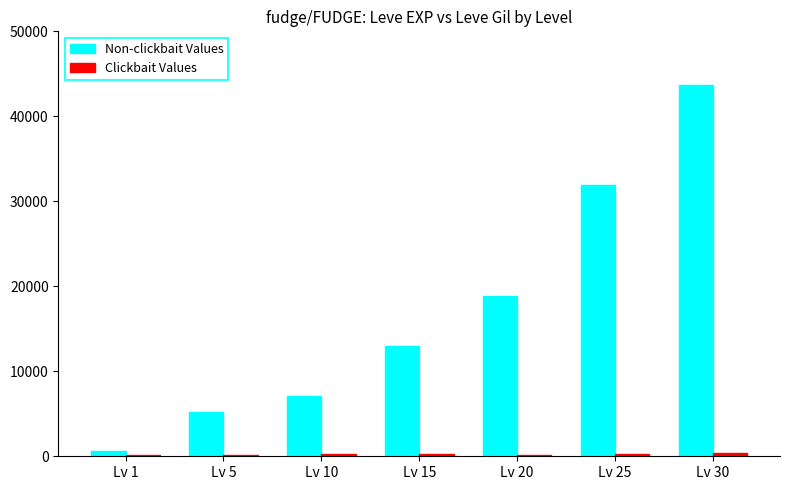

At which category is the sum across all series the highest?

Lv 30